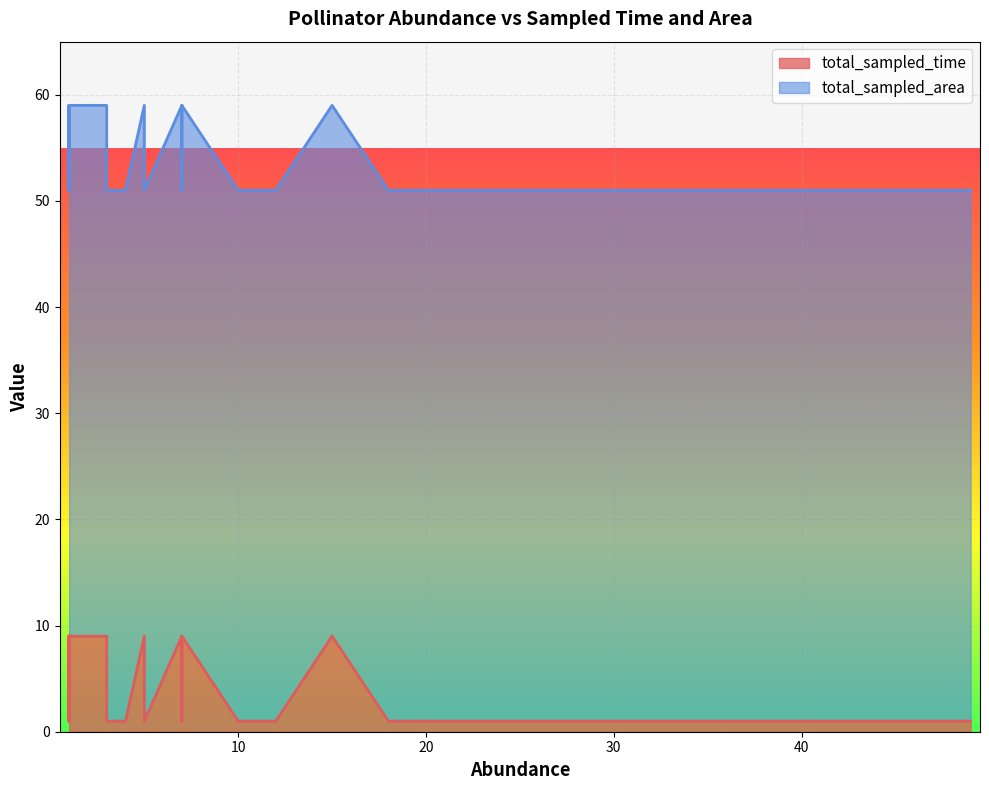

At 22, list the series in order from smallest to largest.

total_sampled_time, total_sampled_area